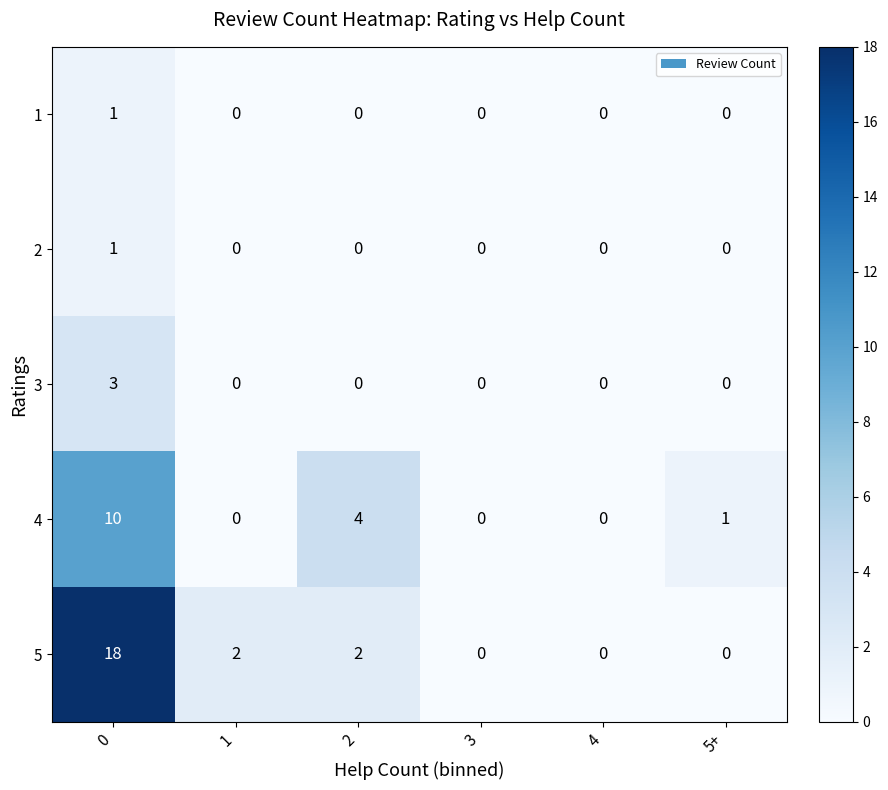

How many categories are shown in the chart?

6